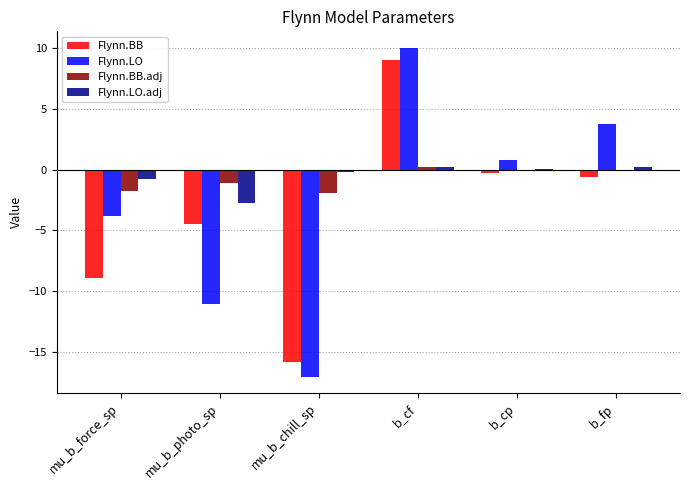

What is the highest value of the Flynn.BB series?

9.0